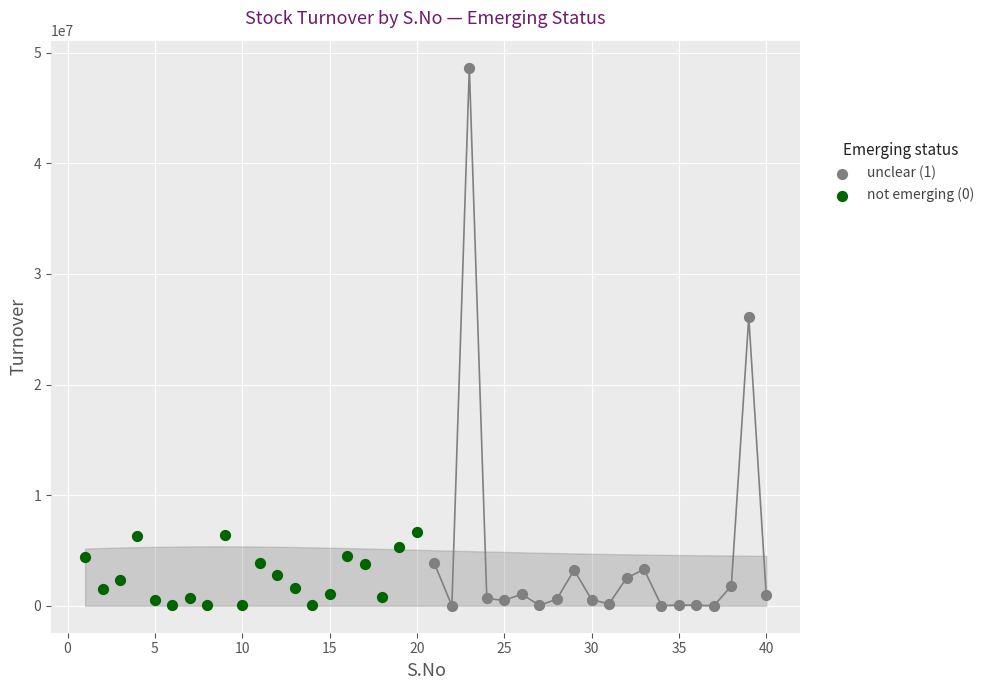

Which series has the widest spread of Y values?

unclear (1)